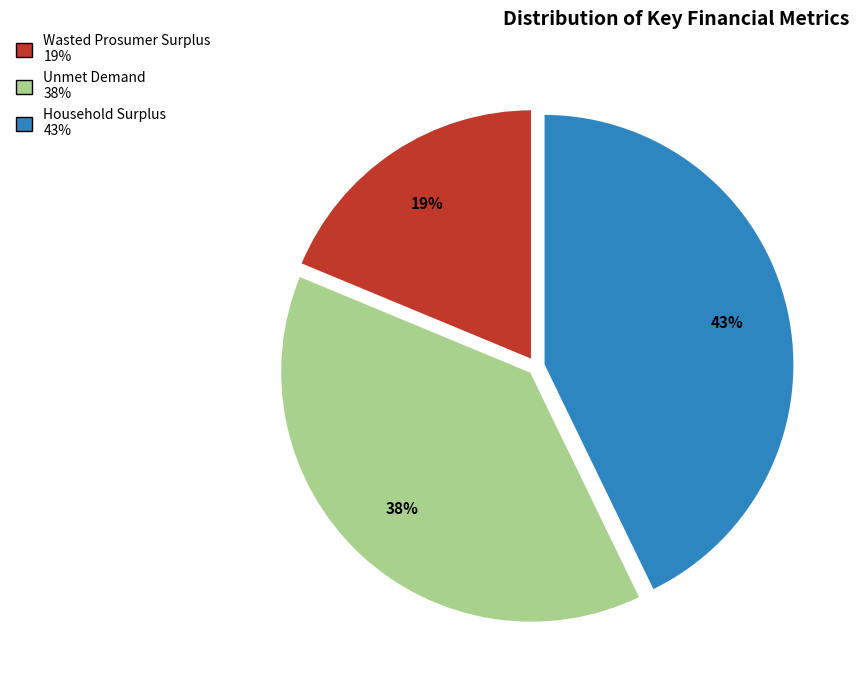

Between Wasted Prosumer Surplus and Unmet Demand, which is larger?

Unmet Demand